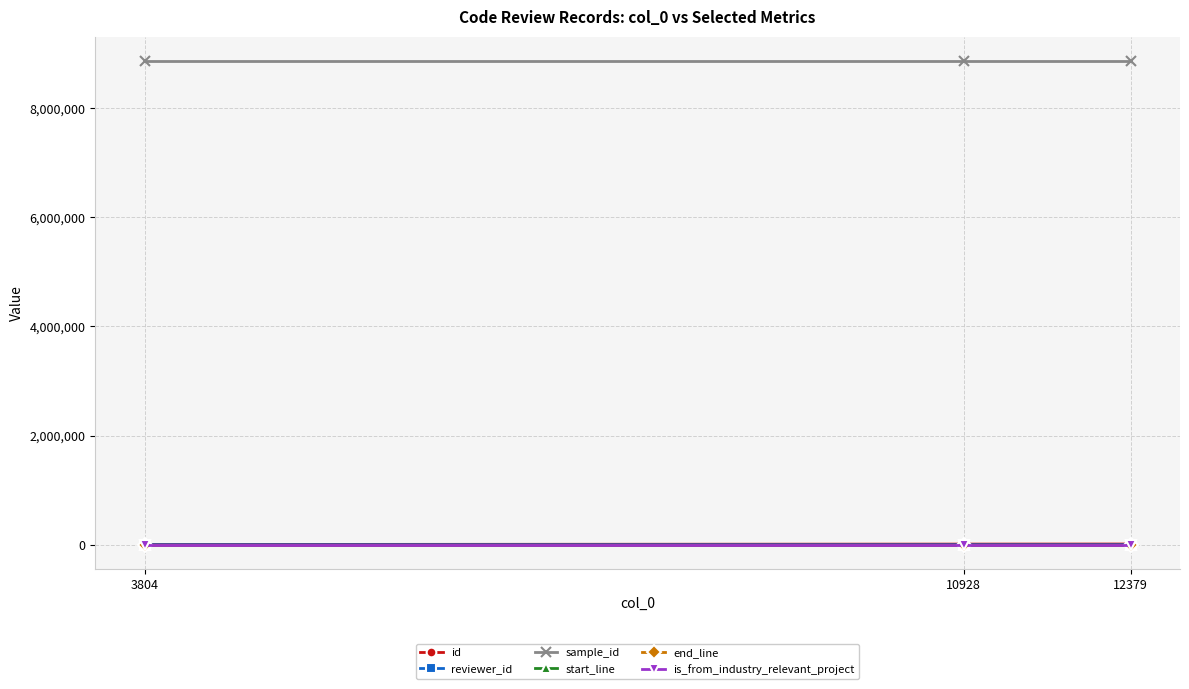

Which series has the largest total across all categories?

sample_id